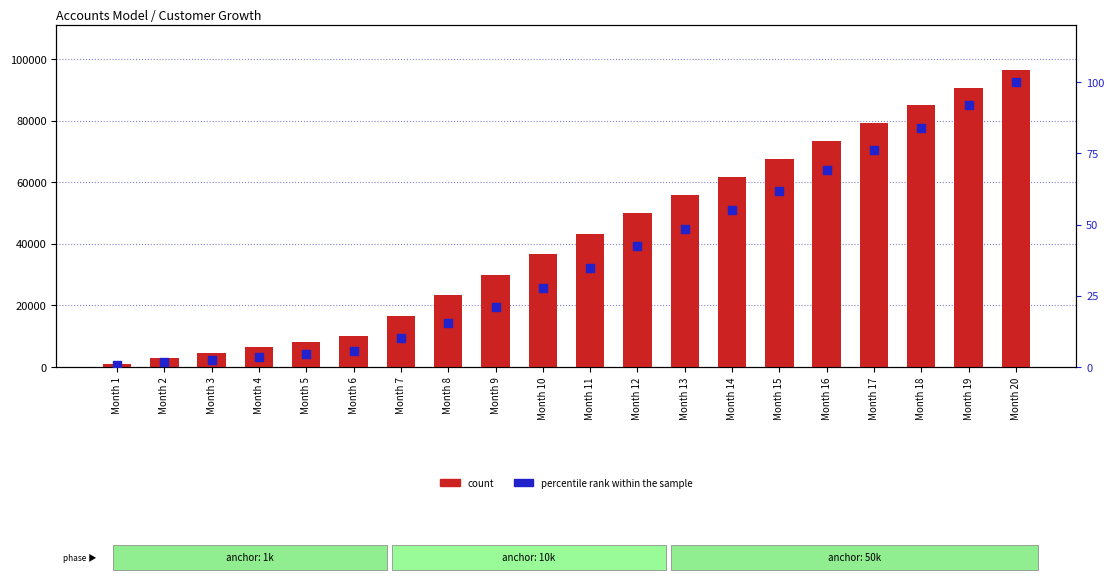

At which category is the sum across all series the highest?

Month 20